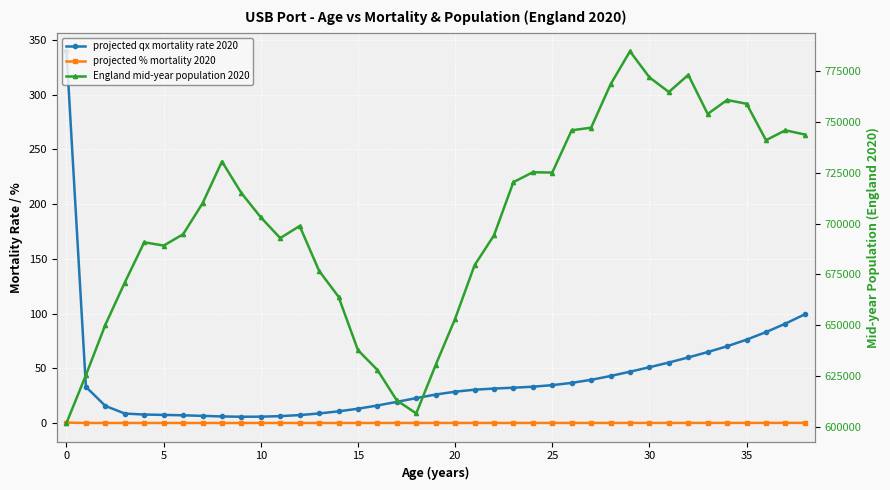

What is the average value of the projected qx mortality rate 2020 series?

40.5